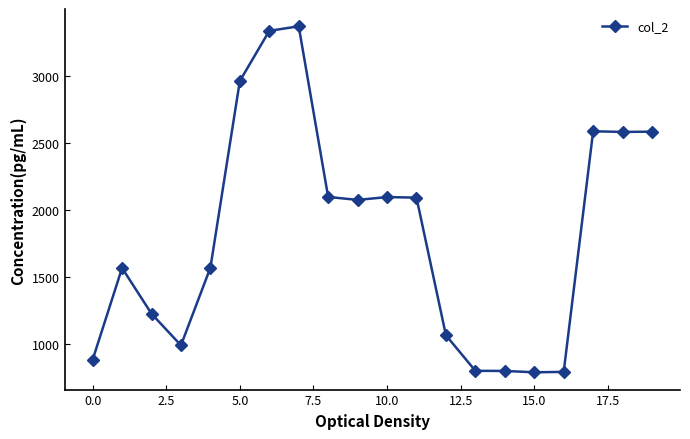

What is the difference between the second highest and minimum values?

2547